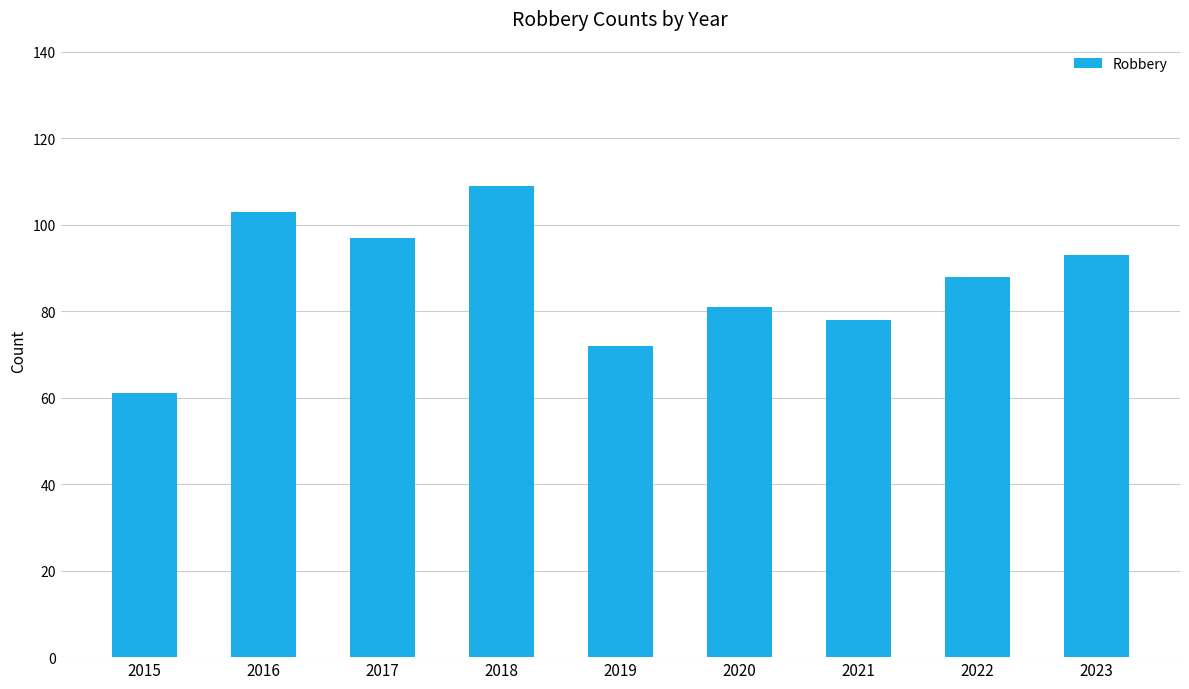

The value at 2020 is 26. True or false?

False